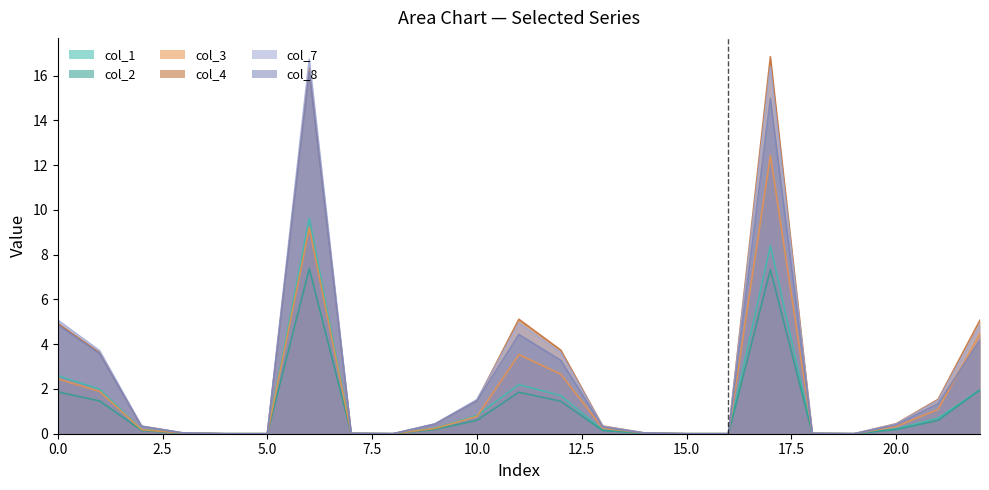

How many values in col_4 are above zero?

17